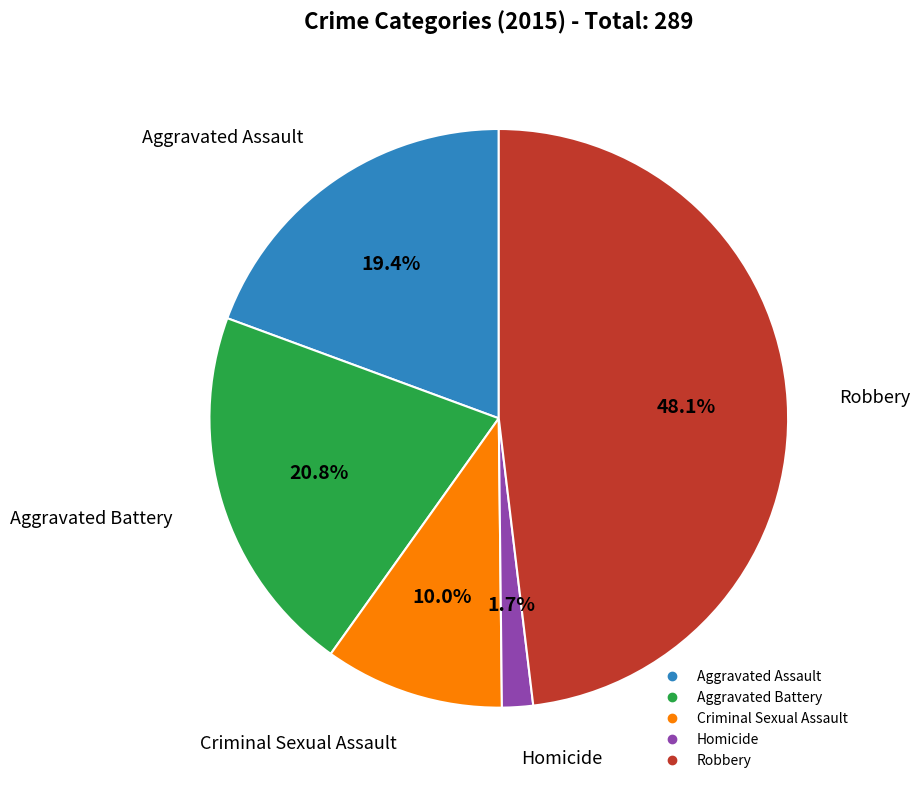

What percentage is the Aggravated Battery slice, to the nearest percent?

21%